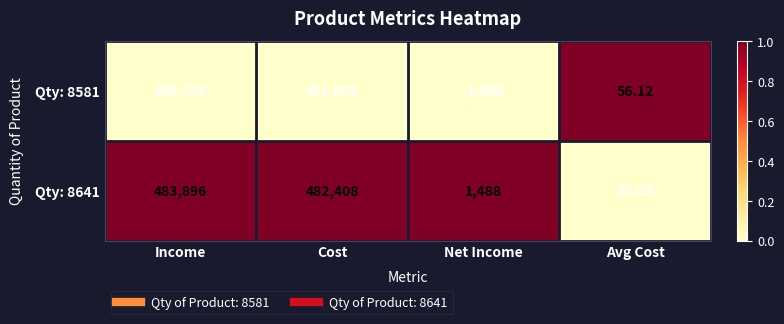

At how many categories does at least one series exceed 0?

4